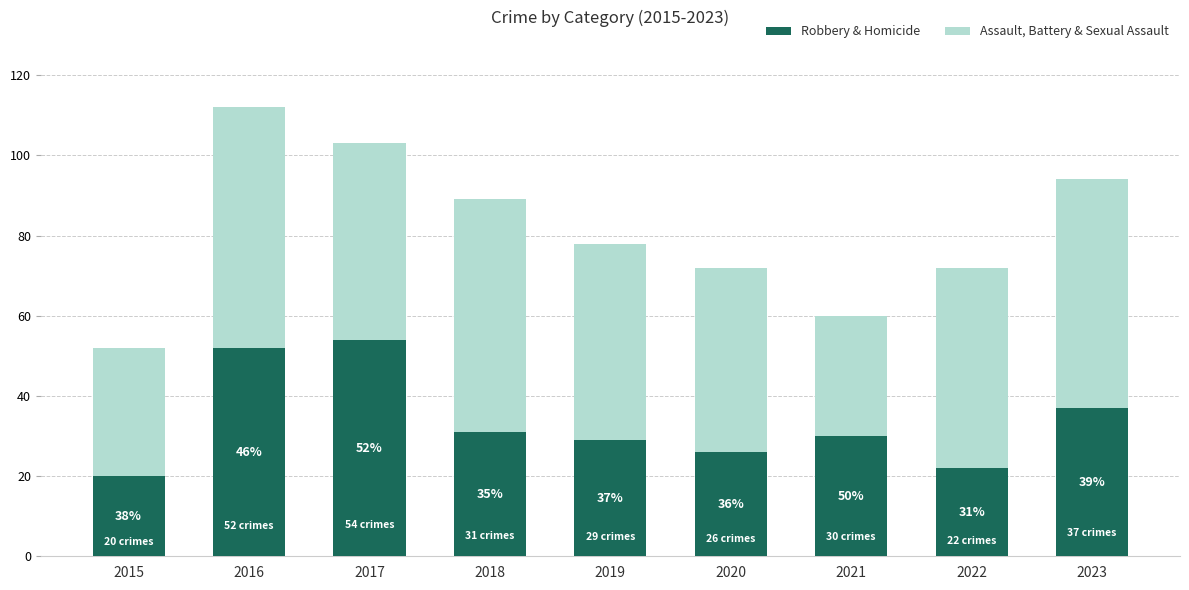

At which label is Robbery & Homicide closest to 37?

2023